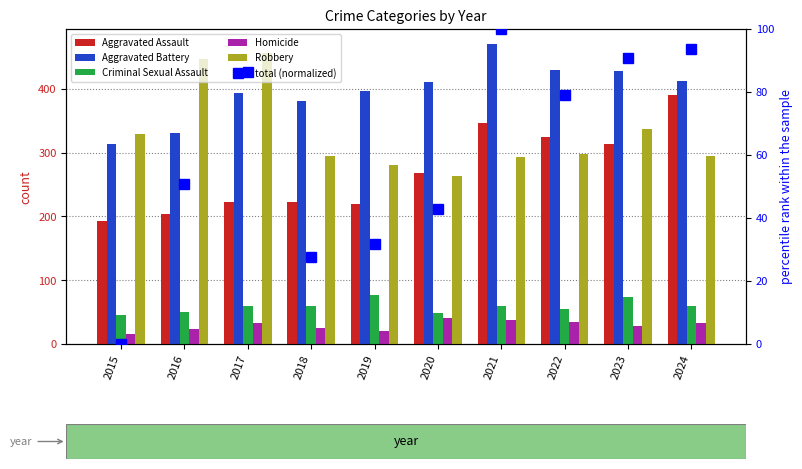

Reading left to right, transcribe all the data shown in this chart.

Aggravated Assault: 192.0	204.0	222.0	222.0	220.0	268.0	347.0	325.0	314.0	390.0
Aggravated Battery: 313.0	330.0	394.0	381.0	397.0	410.0	470.0	429.0	427.0	412.0
Criminal Sexual Assault: 46.0	50.0	60.0	59.0	76.0	48.0	60.0	55.0	73.0	59.0
Homicide: 15.0	24.0	33.0	25.0	21.0	40.0	38.0	35.0	28.0	33.0
Robbery: 329.0	446.0	456.0	294.0	280.0	263.0	293.0	298.0	337.0	294.0
total (normalized): 0.0	50.8	86.3	27.5	31.6	42.8	100.0	78.9	90.7	93.6